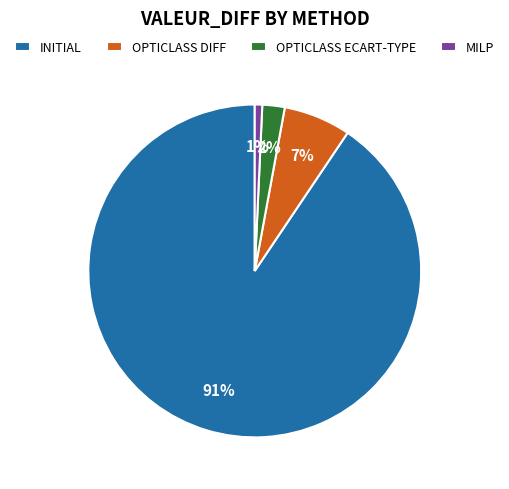

Is it true that INITIAL is 91% of the pie?

True